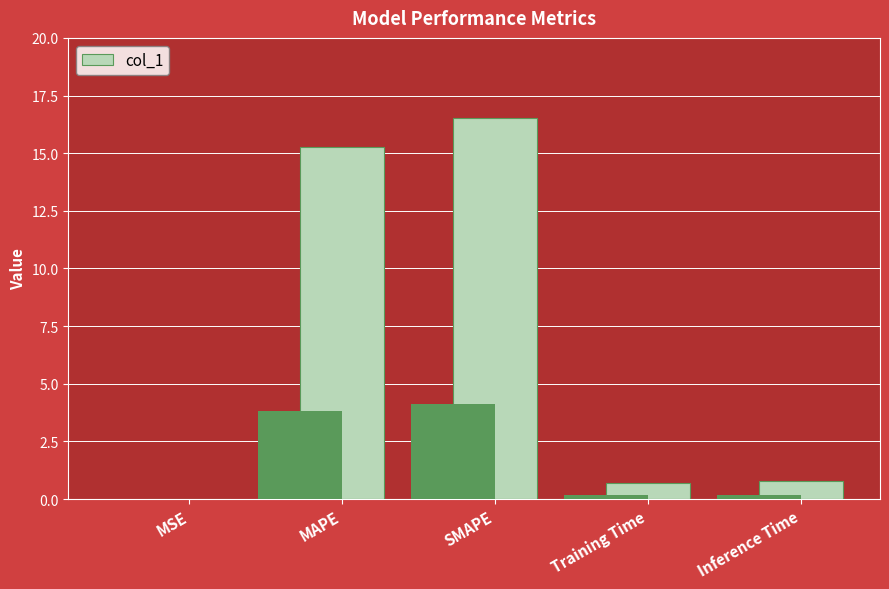

Which label corresponds to the largest value in the chart?

SMAPE